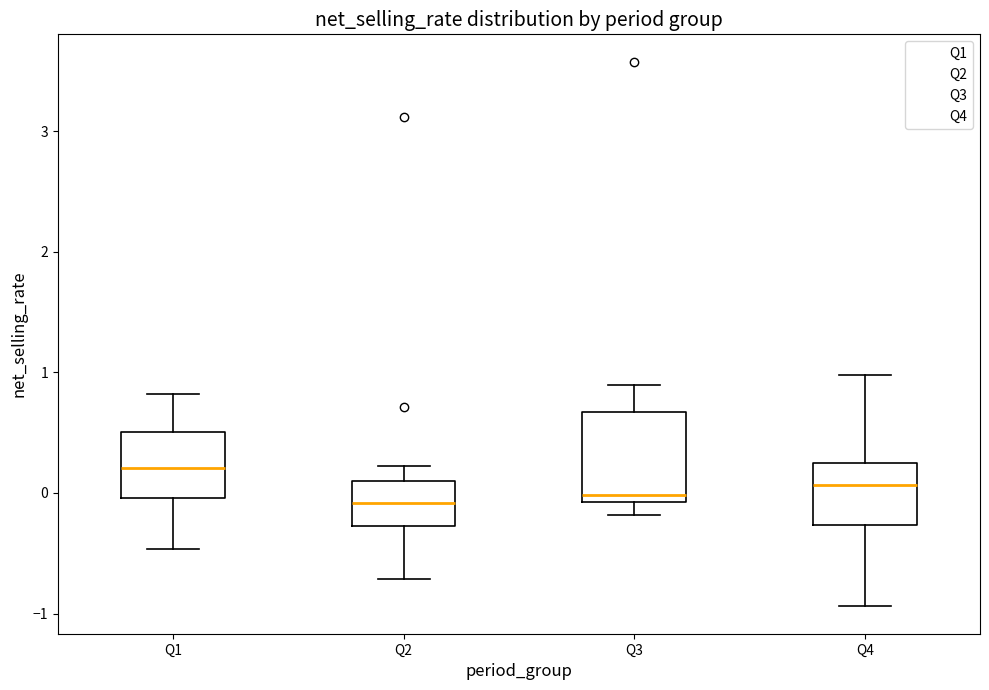

Where is the upper edge of the box for Q1 on the y-axis? The values are not printed on the chart, so give them approximately, as read against the axis.

0.5